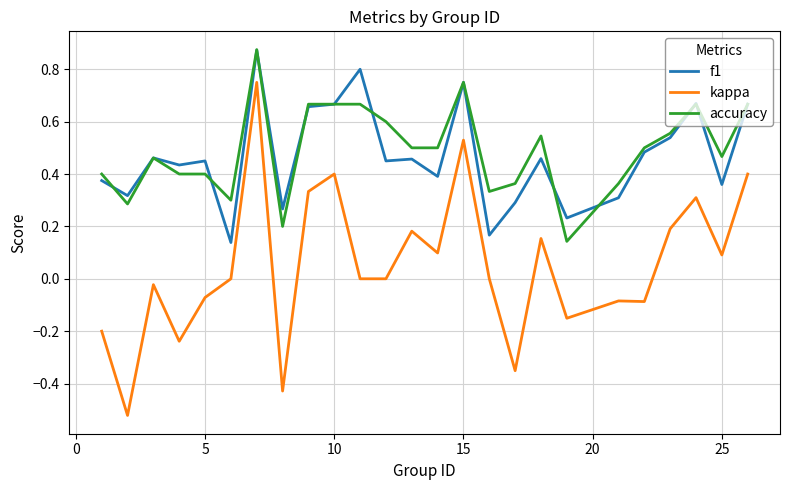

Does the chart display data point markers on the line(s)?

No